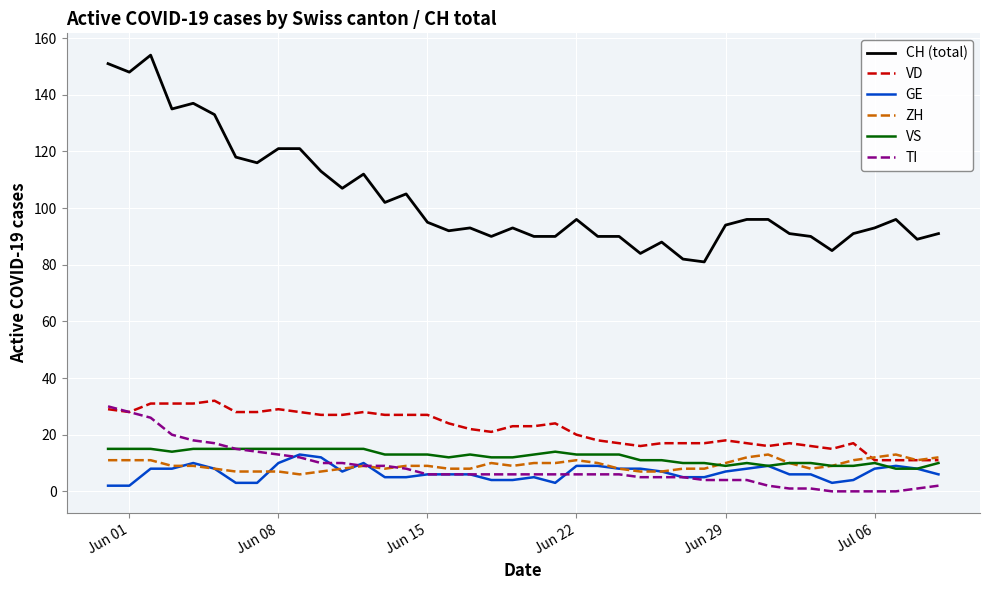

What is the greatest value displayed?

154